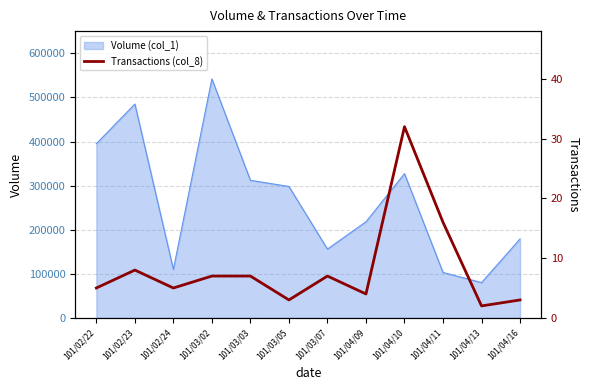

How many values exceed 7?

3